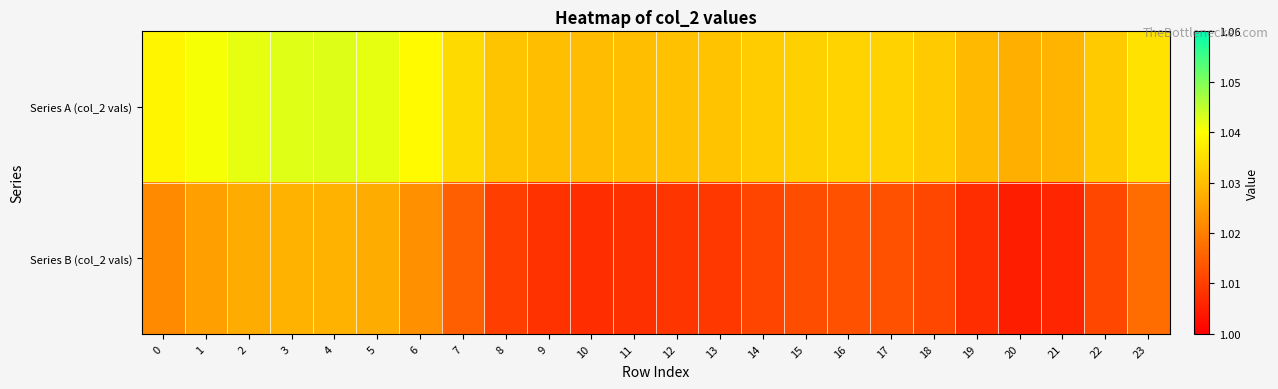

Between 13 and 22, which series saw the biggest shift?

Series B (col_2 vals)